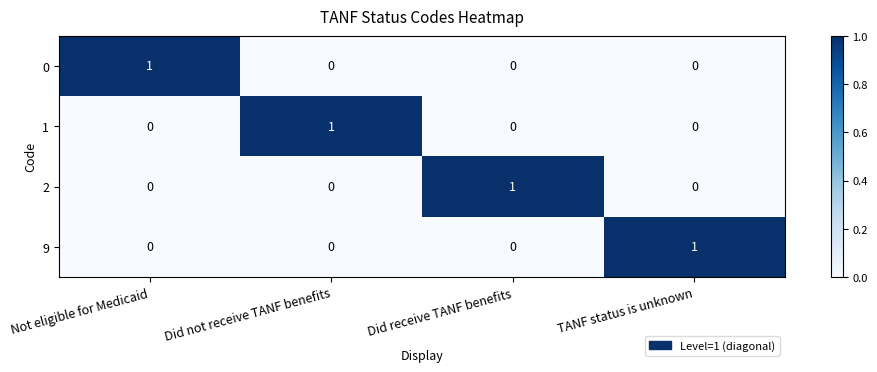

Is the value of 1 at Not eligible for Medicaid greater than the value of 0 at Not eligible for Medicaid?

No